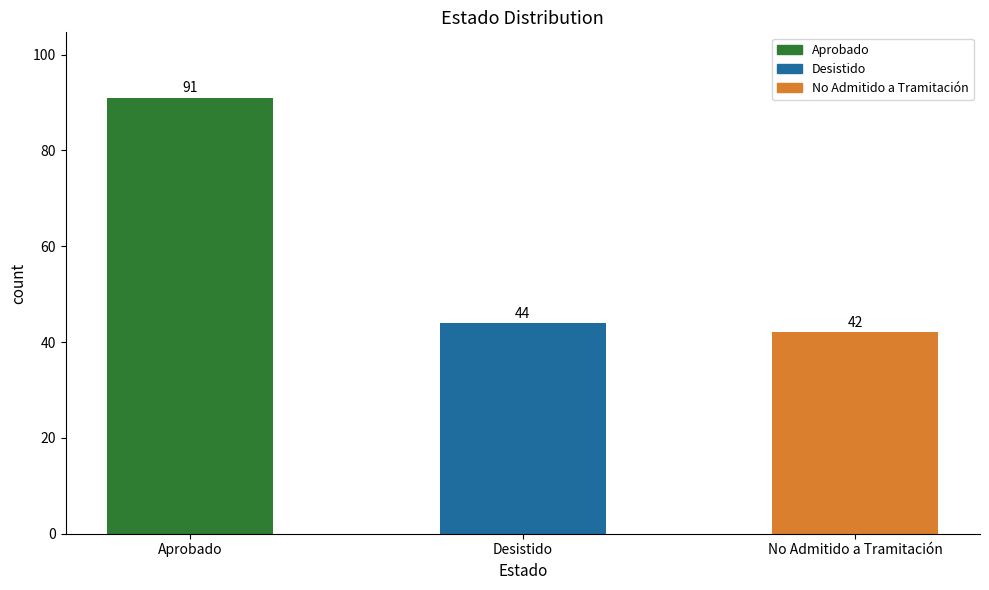

Reading left to right, extract all data points from this chart.

Aprobado=91	Desistido=44	No Admitido a Tramitación=42